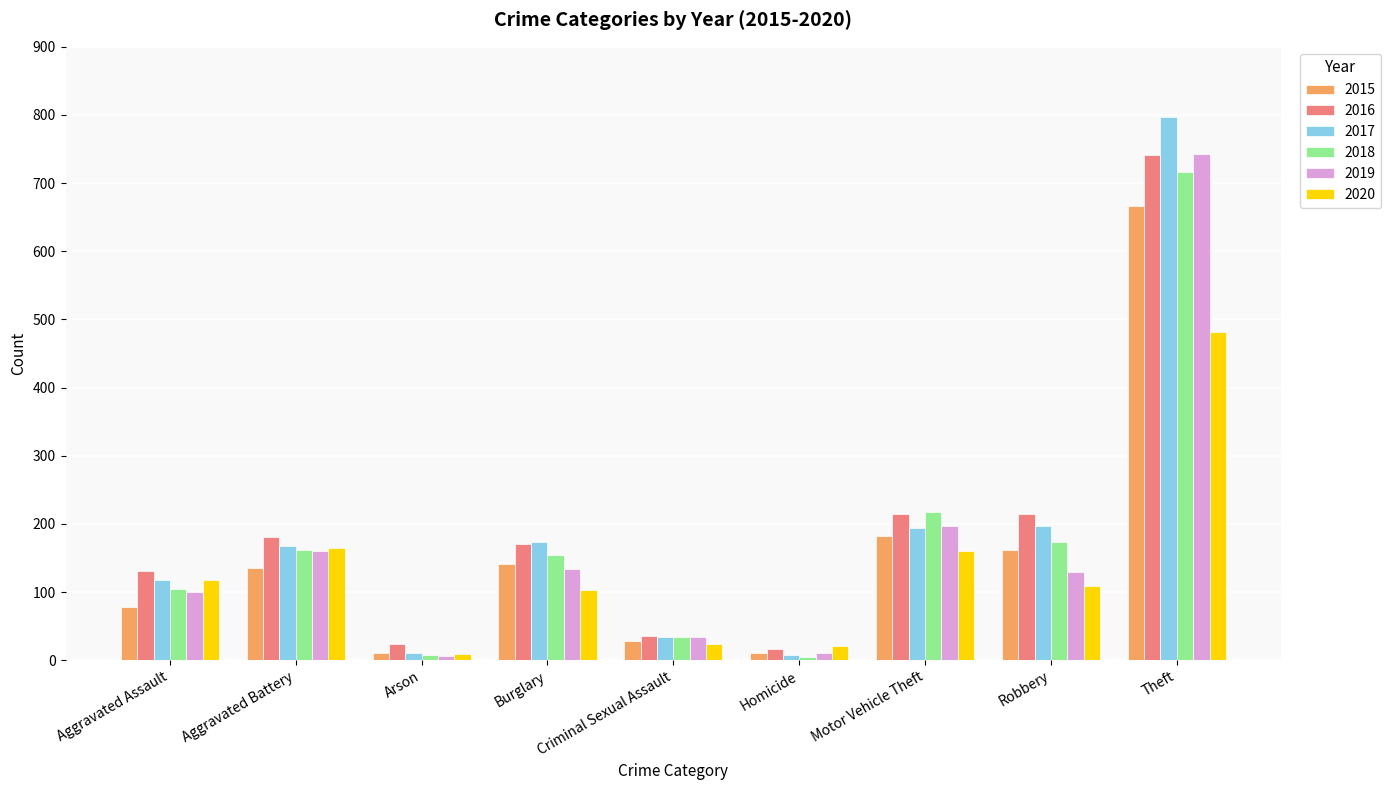

What are all the series names shown in the legend?

2015, 2016, 2017, 2018, 2019, 2020